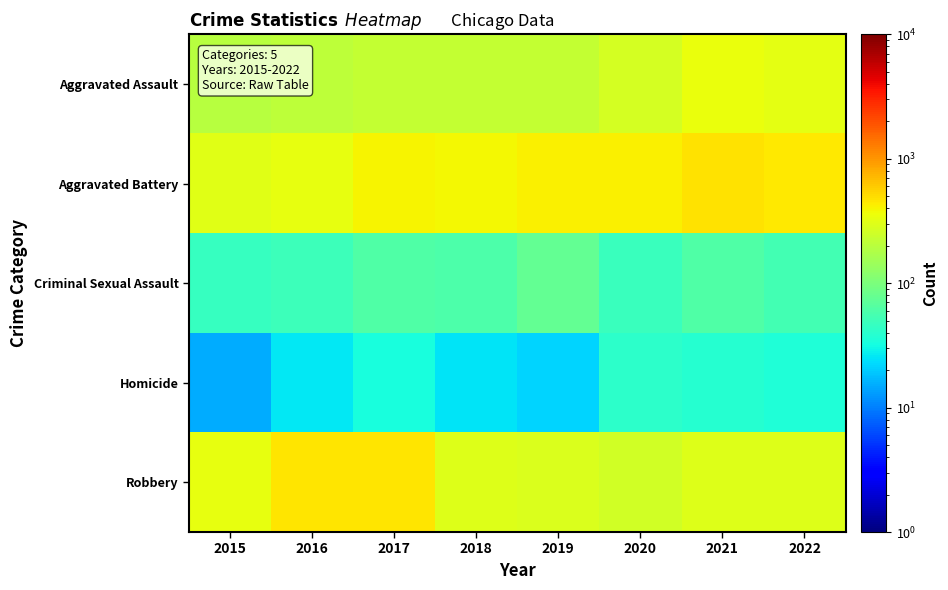

At which category does the chart reach its peak across all series?

2021